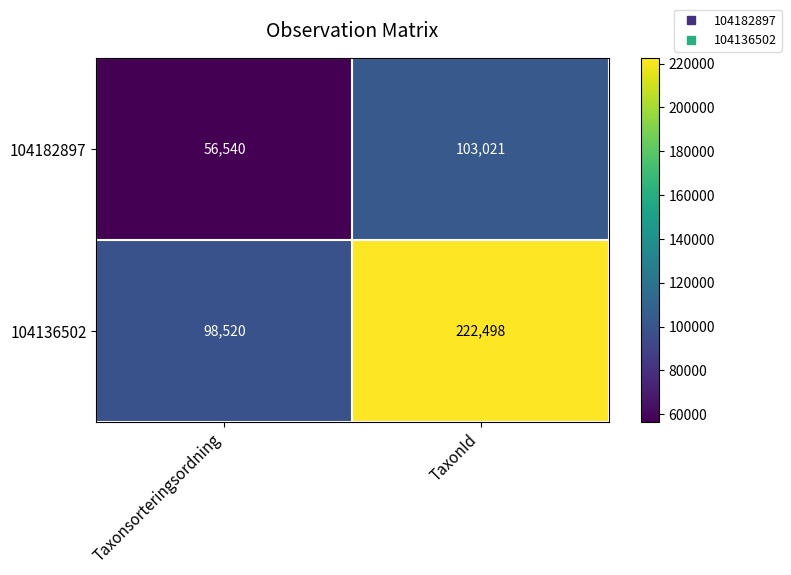

What is the sum of the 104136502 values at Taxonsorteringsordning and TaxonId?

321018